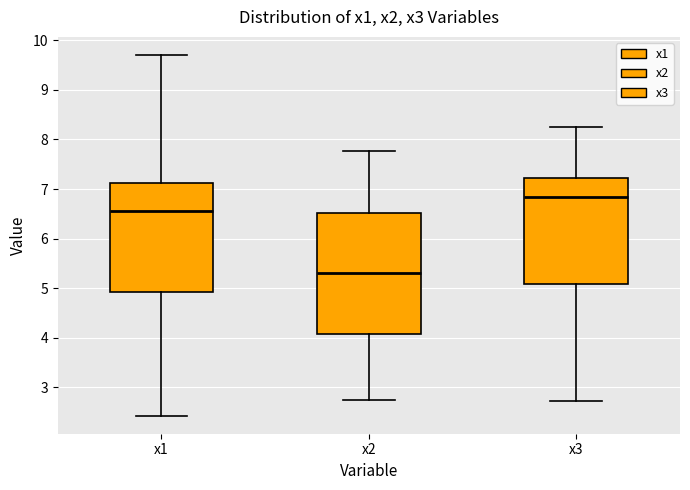

Reading left to right, read every box against the y-axis: the position of its median line, the range the box covers, and the ends of its whiskers. The values are not printed on the chart, so give them approximately, as read against the axis.

x1: median 6.6, box 4.9 to 7.1, whiskers 2.4 to 9.7
x2: median 5.3, box 4.1 to 6.5, whiskers 2.7 to 7.8
x3: median 6.8, box 5.1 to 7.2, whiskers 2.7 to 8.3